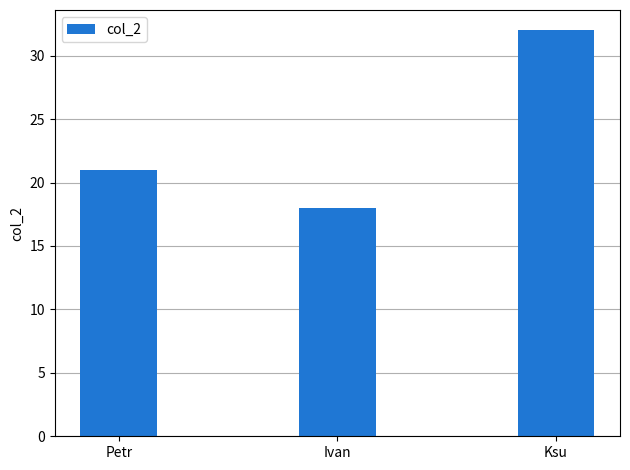

At which category does the chart reach its minimum across all series?

Ivan